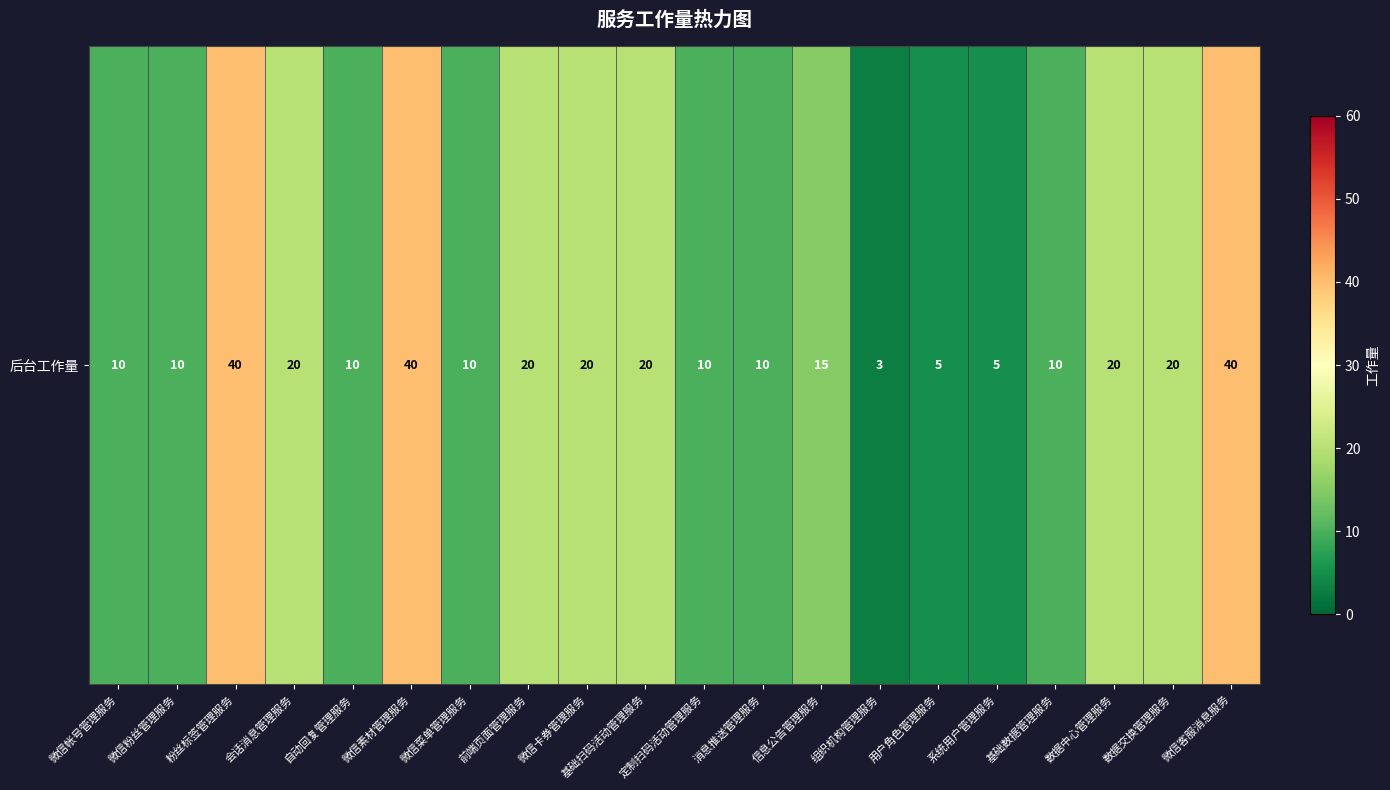

How many values are between 10 and 20?

14